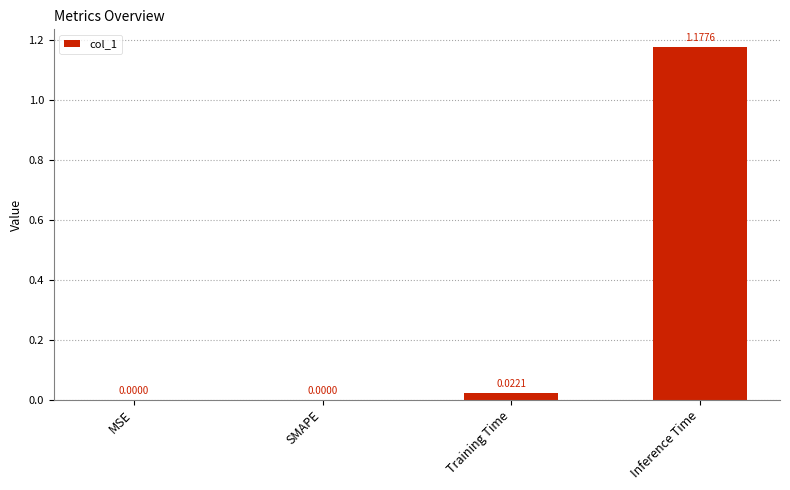

At which category does the chart reach its peak across all series?

Inference Time